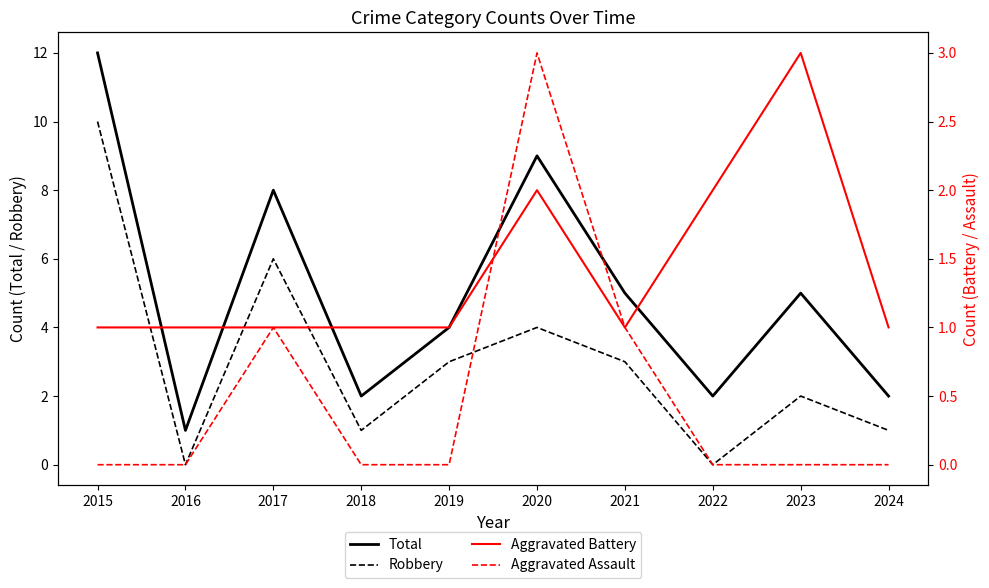

True or false: Robbery and Aggravated Assault cross at least once.

False